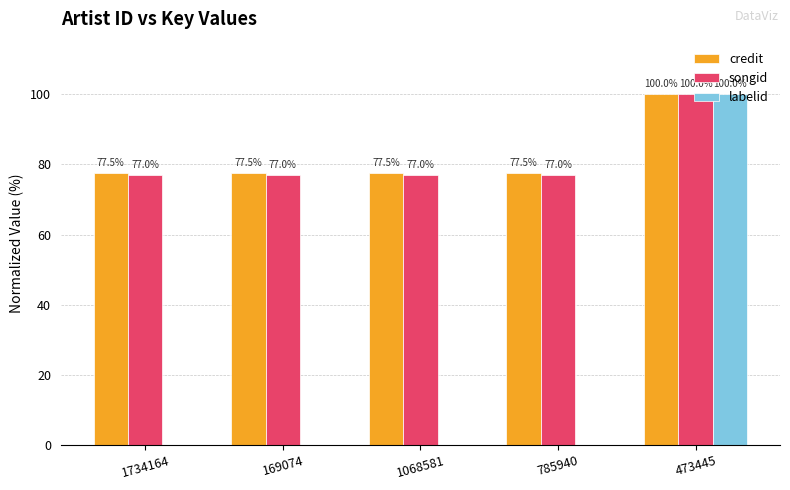

What is the greatest value displayed?

100.0